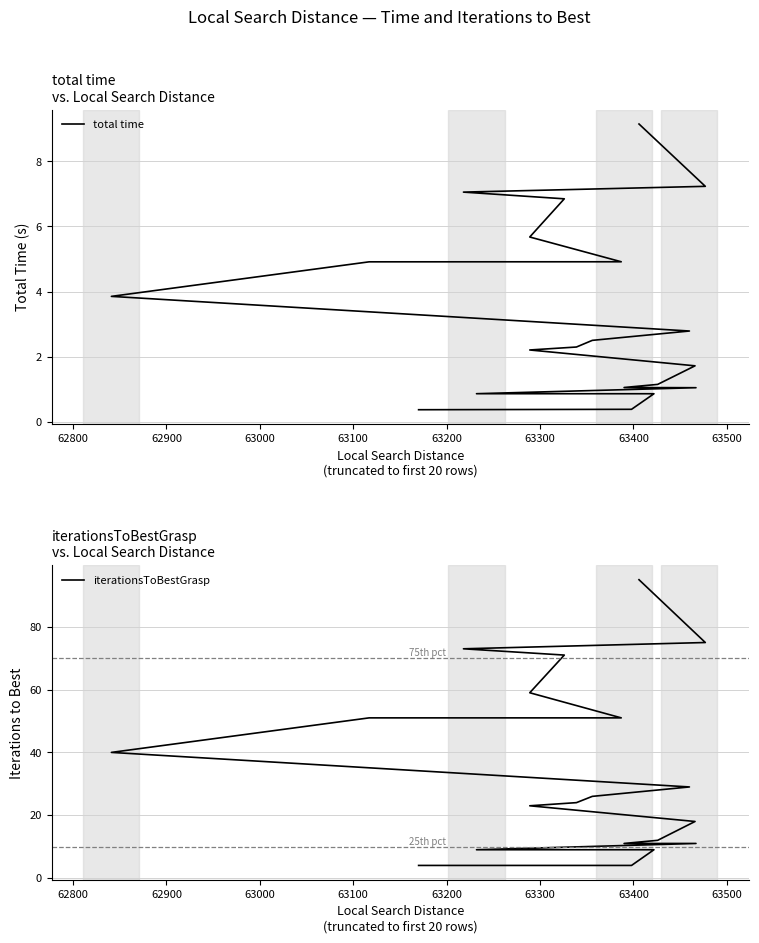

List the series in order of their overall mean, lowest first.

total time, iterationsToBestGrasp